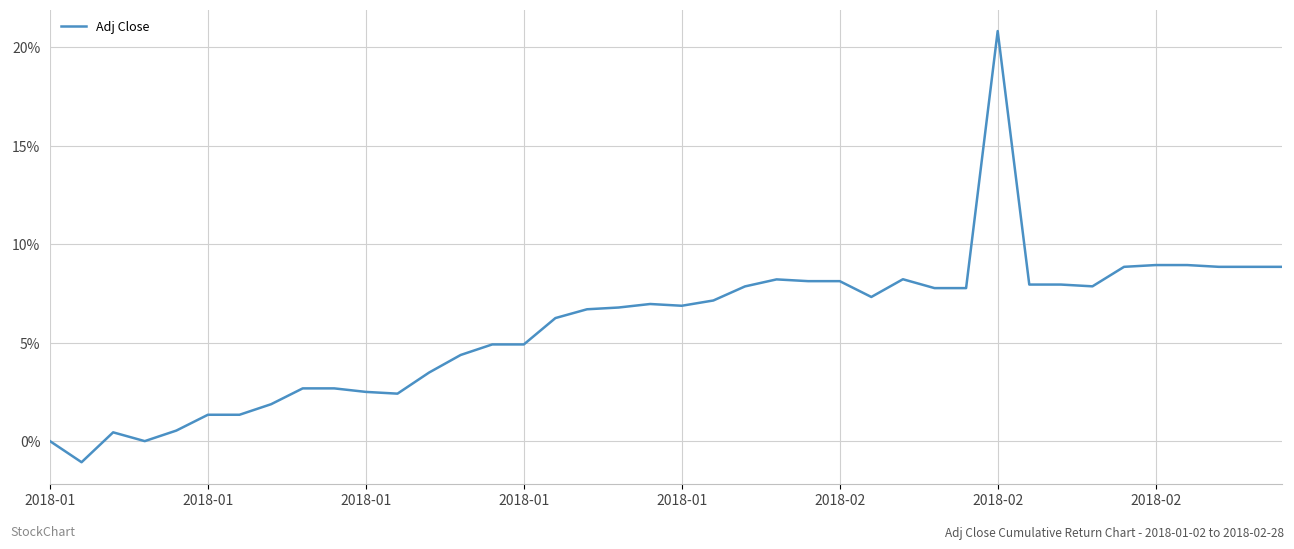

What is the greatest value displayed?

20.8